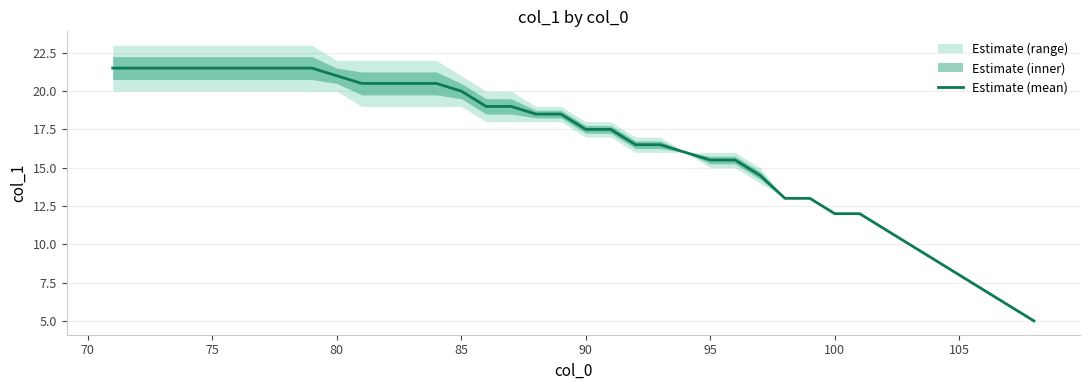

The Estimate (mean) series shows 17.2 at 100. True or false?

False